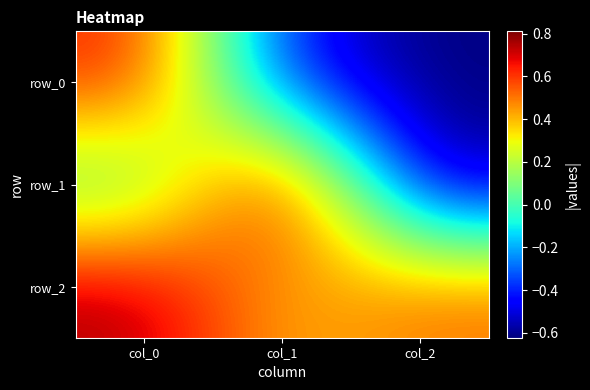

Reading left to right, list all the values displayed in this chart.

row_0: 0.6	-0.4	-0.6
row_1: -0.0	0.8	-0.6
row_2: 0.8	0.4	0.5